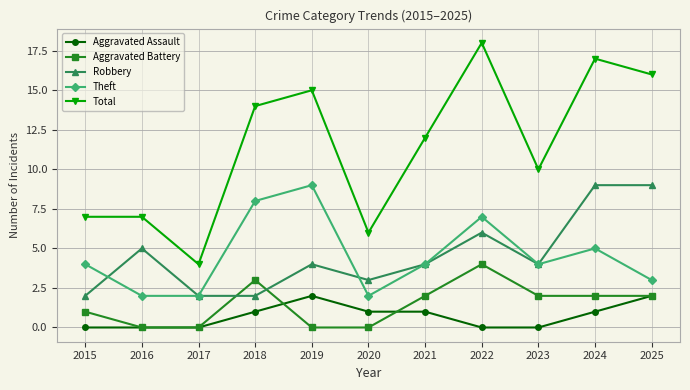

Reading left to right, list all the values displayed in this chart.

Aggravated Assault: 0	0	0	1	2	1	1	0	0	1	2
Aggravated Battery: 1	0	0	3	0	0	2	4	2	2	2
Robbery: 2	5	2	2	4	3	4	6	4	9	9
Theft: 4	2	2	8	9	2	4	7	4	5	3
Total: 7	7	4	14	15	6	12	18	10	17	16